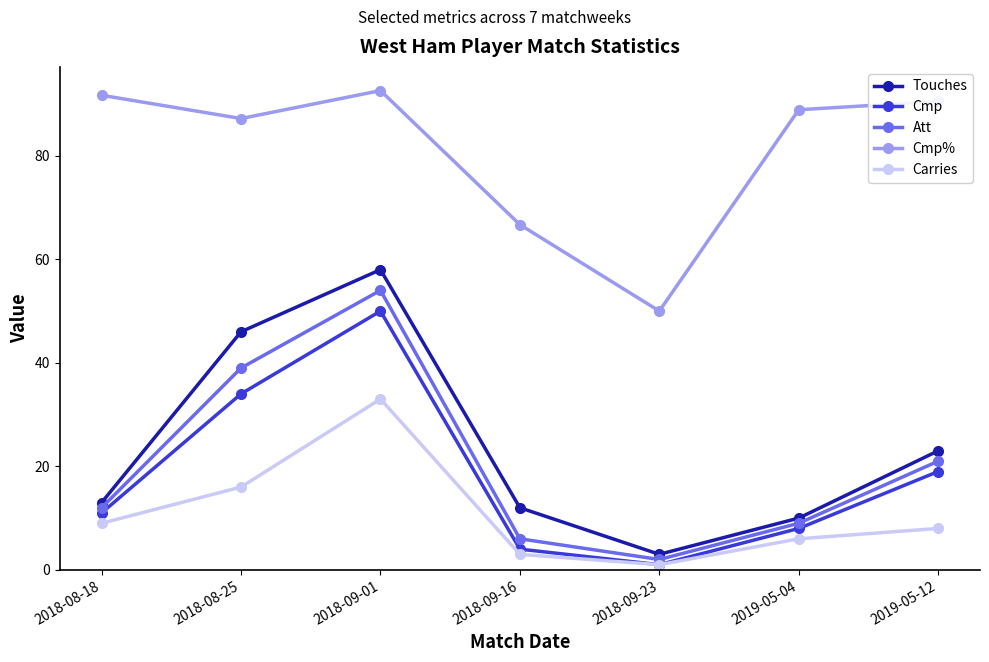

At which category does Cmp reach its first local peak?

2018-09-01